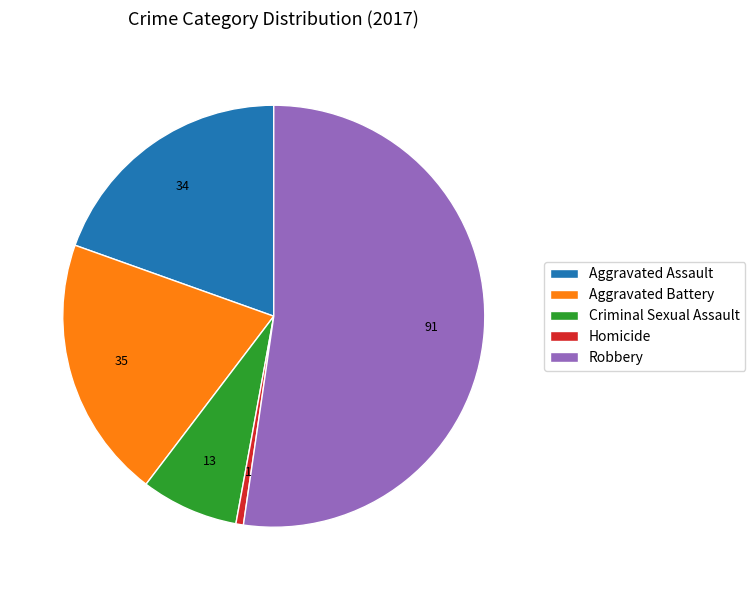

Is the sum of Robbery and Homicide greater than half?

Yes